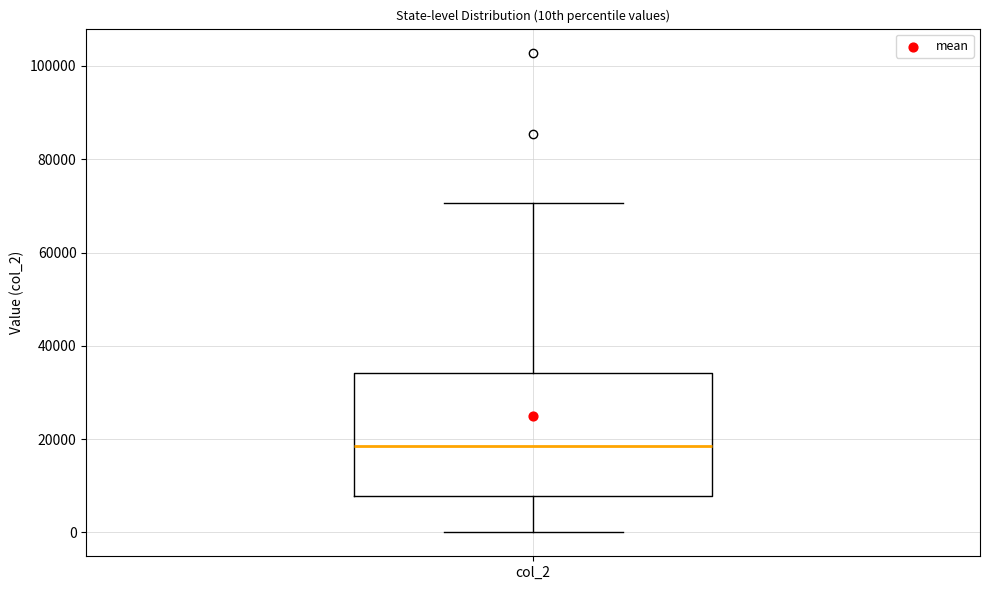

Read this box plot against the y-axis: the position of the median line, the range covered by the box, and the ends of both whiskers. The values are not printed on the chart, so give them approximately, as read against the axis.

median 18000, box 8000 to 34000, whiskers 0 to 70000